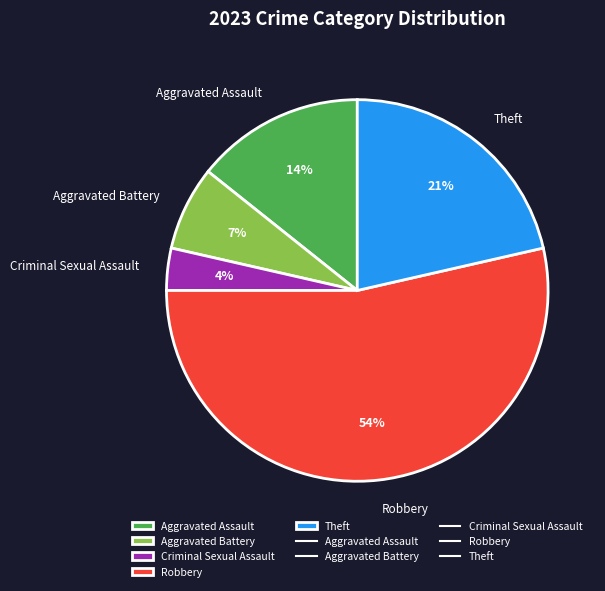

True or false: Criminal Sexual Assault accounts for 4% of the total.

True